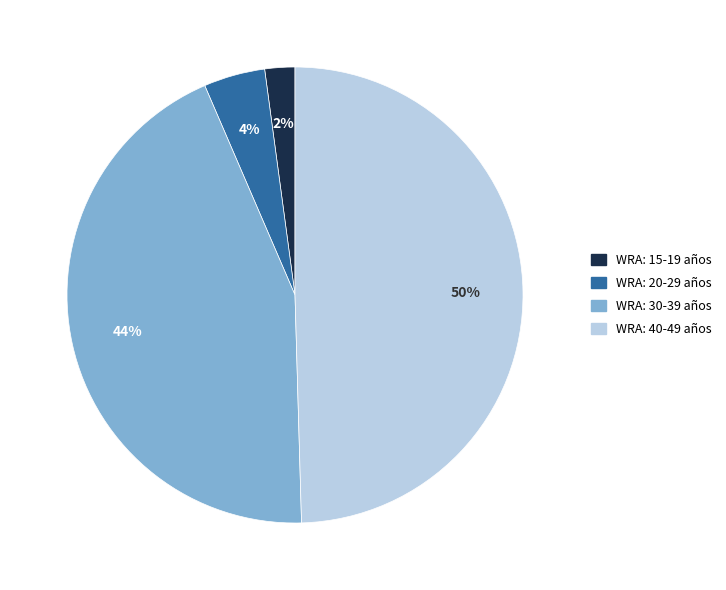

How many slices are in this pie chart?

4